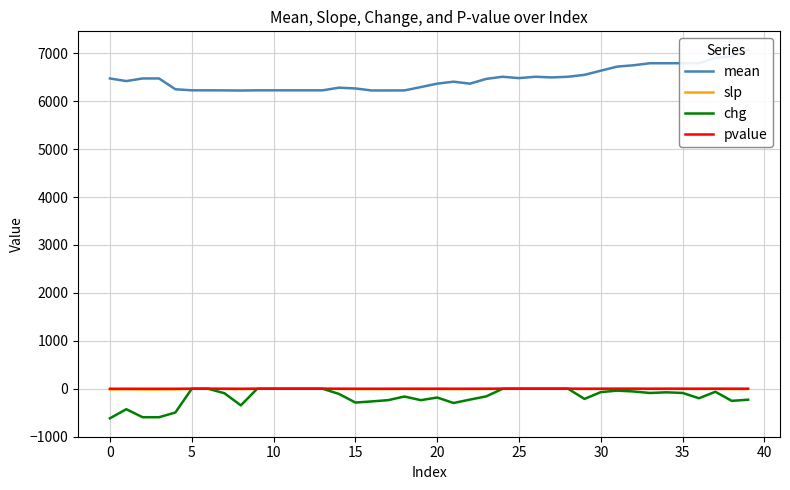

True or false: pvalue and slp cross at least once.

False